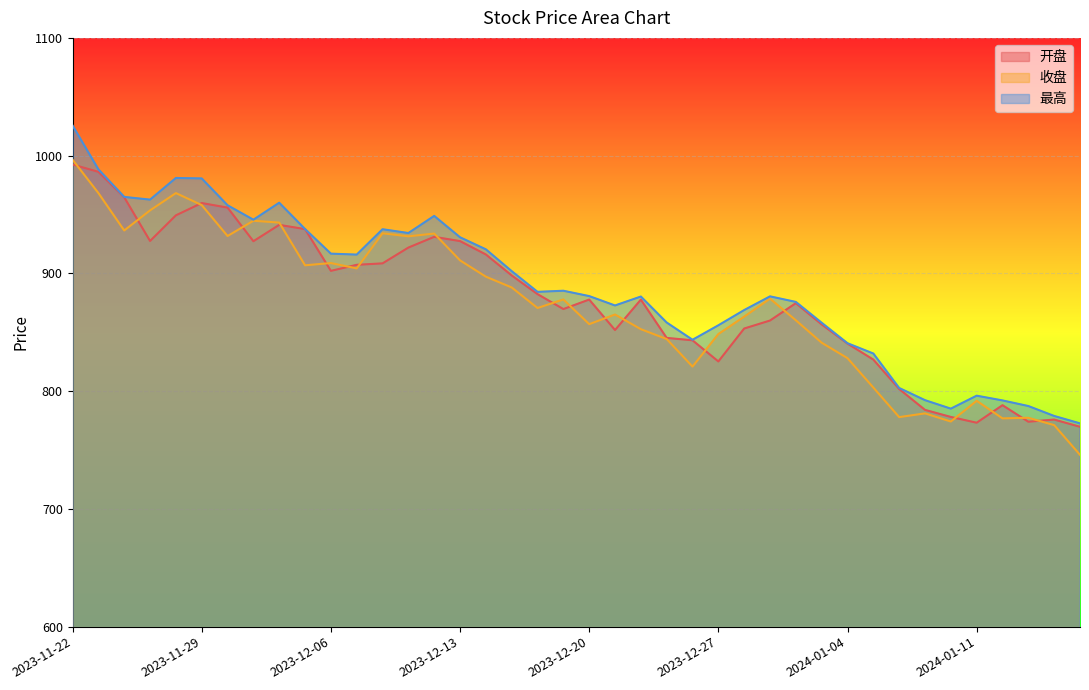

Read the 收盘 value at 2024-01-09.

781.1